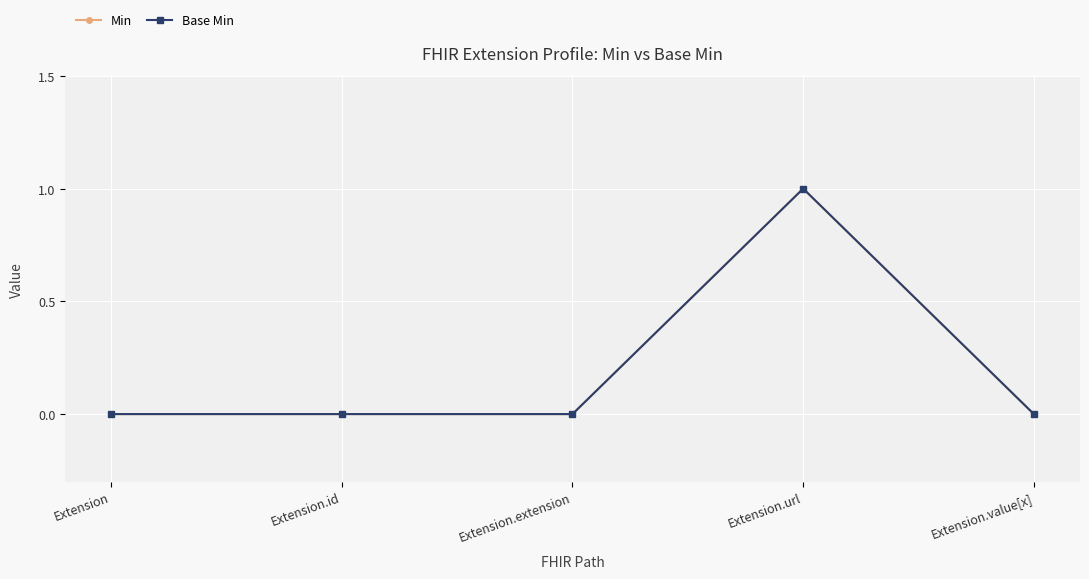

True or false: Base Min and Min intersect in this chart.

False